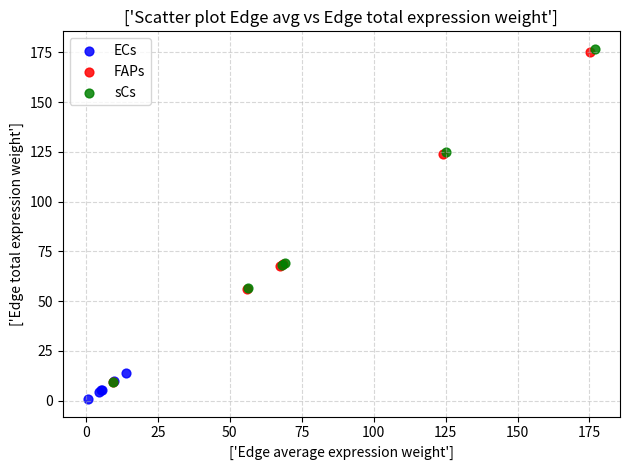

Which series reaches the minimum Y coordinate?

ECs